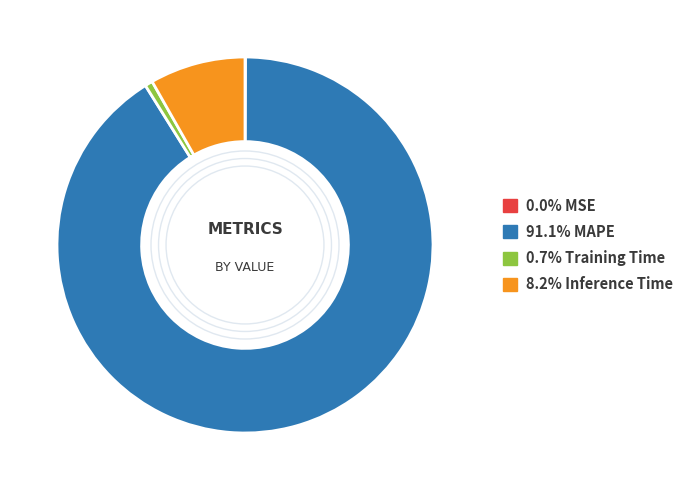

Does any single category account for the majority?

Yes